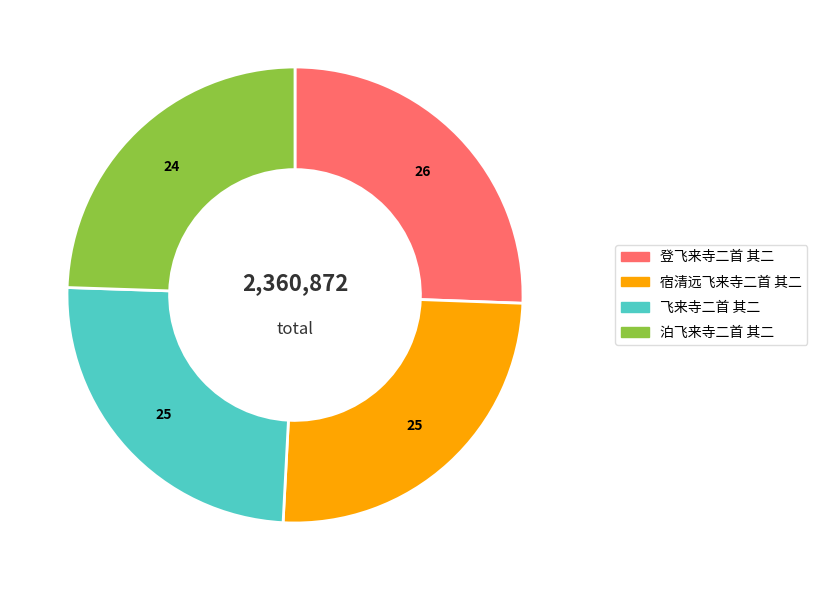

Does any single category account for the majority?

No